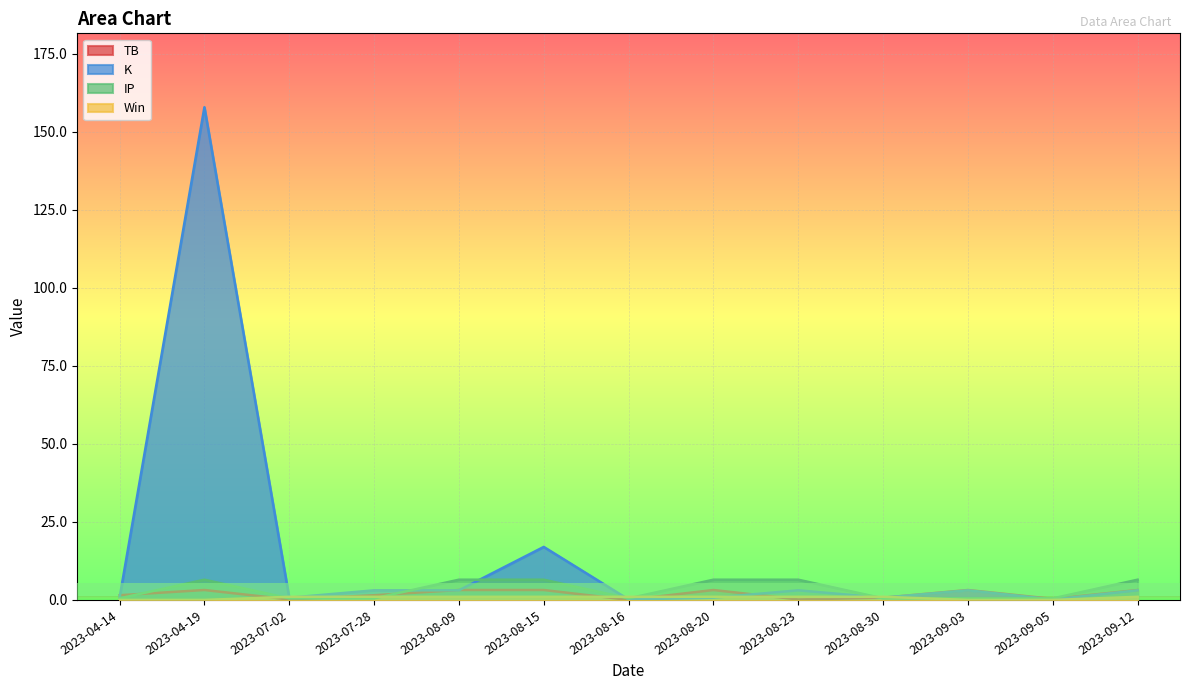

Is the value of K at 2023-08-16 greater than the value of IP at 2023-08-16?

No